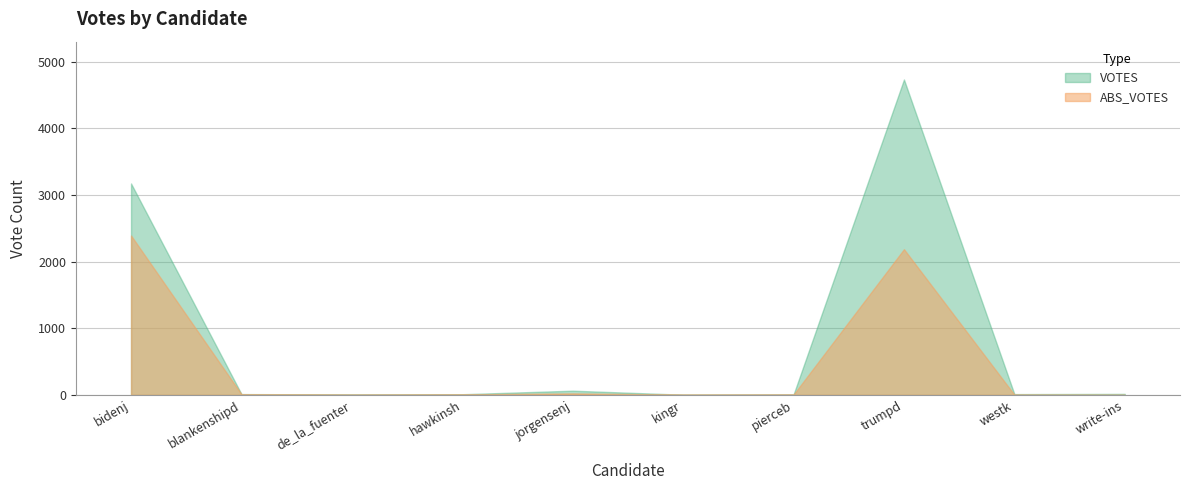

Between hawkinsh and westk, which series saw the biggest shift?

ABS_VOTES